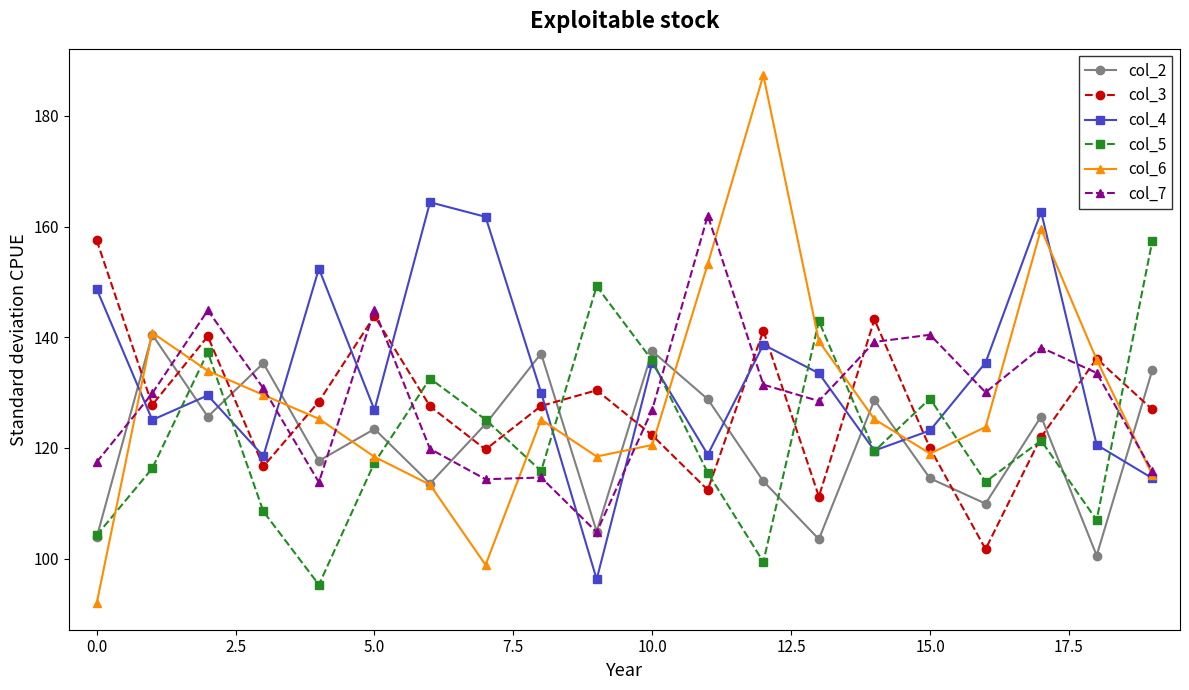

Which series ends up on top after the final intersection of col_5 and col_7?

col_5